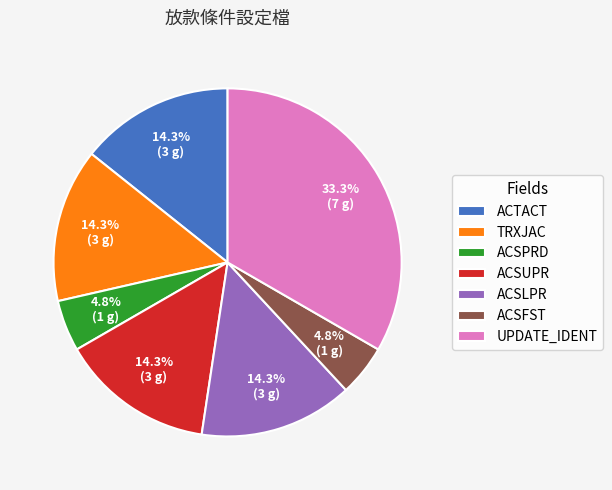

To the nearest percent, what percentage of the pie is ACSLPR?

14%